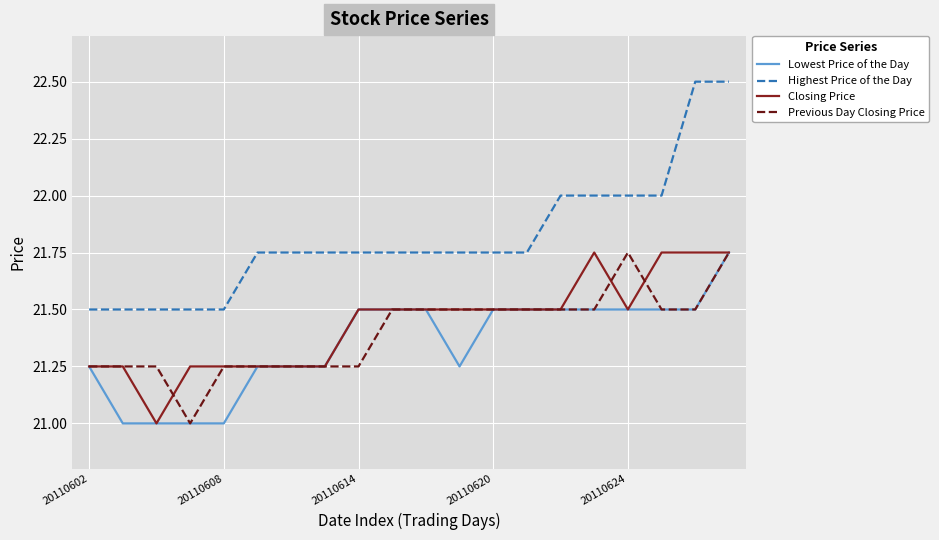

Does the chart have visible grid lines?

Yes